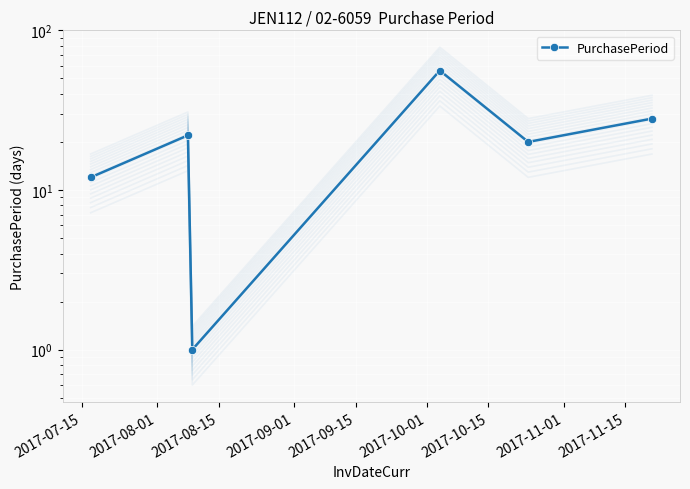

What is the sum of all values?

139